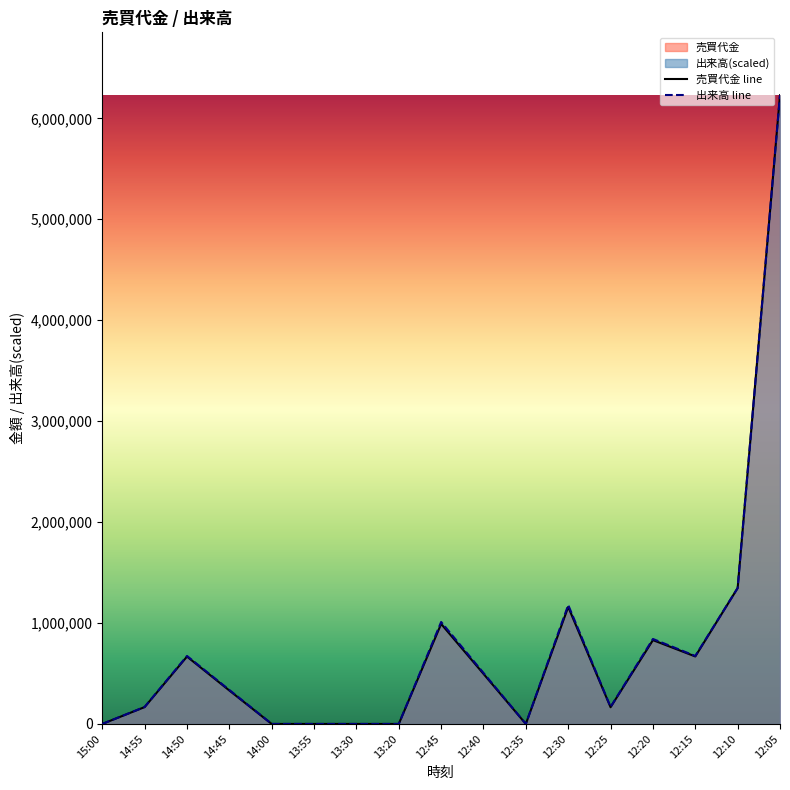

True or false: 売買代金 line and 出来高 line cross at least once.

False